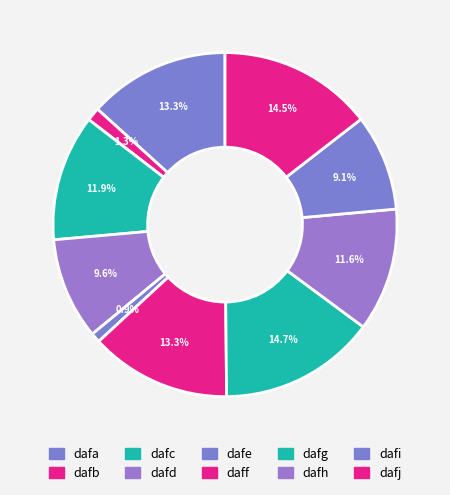

Does dafc represent more than half of the total?

No